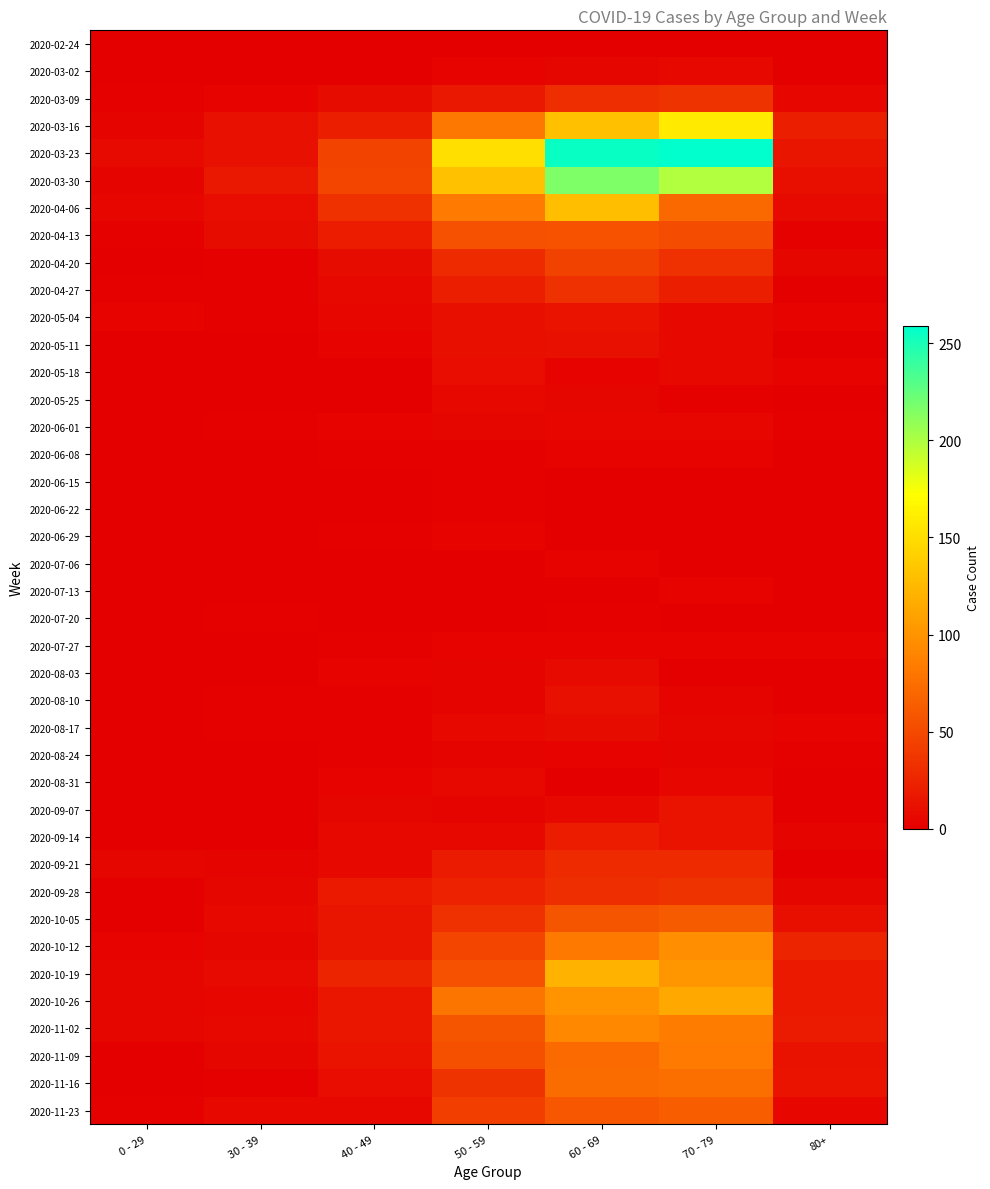

At 70 - 79, list the series in order from largest to smallest.

2020-03-23, 2020-03-30, 2020-03-16, 2020-10-26, 2020-10-19, 2020-10-12, 2020-11-02, 2020-11-09, 2020-11-16, 2020-04-06, 2020-11-23, 2020-10-05, 2020-04-13, 2020-03-09, 2020-09-28, 2020-04-20, 2020-09-21, 2020-04-27, 2020-09-07, 2020-09-14, 2020-03-02, 2020-05-04, 2020-05-11, 2020-05-18, 2020-06-01, 2020-08-31, 2020-08-17, 2020-08-10, 2020-08-24, 2020-06-08, 2020-07-13, 2020-07-27, 2020-05-25, 2020-02-24, 2020-06-15, 2020-06-22, 2020-07-20, 2020-08-03, 2020-06-29, 2020-07-06